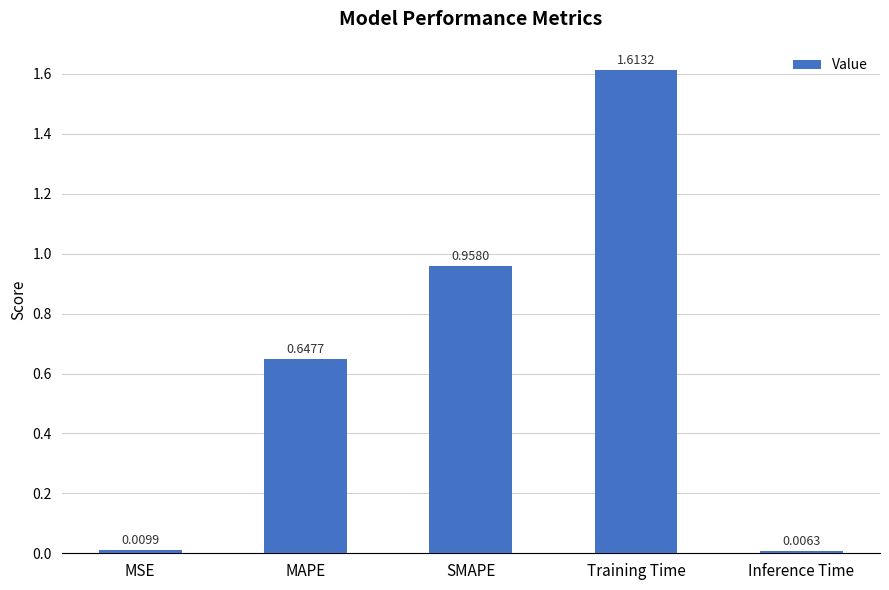

How many data points does each series have?

5